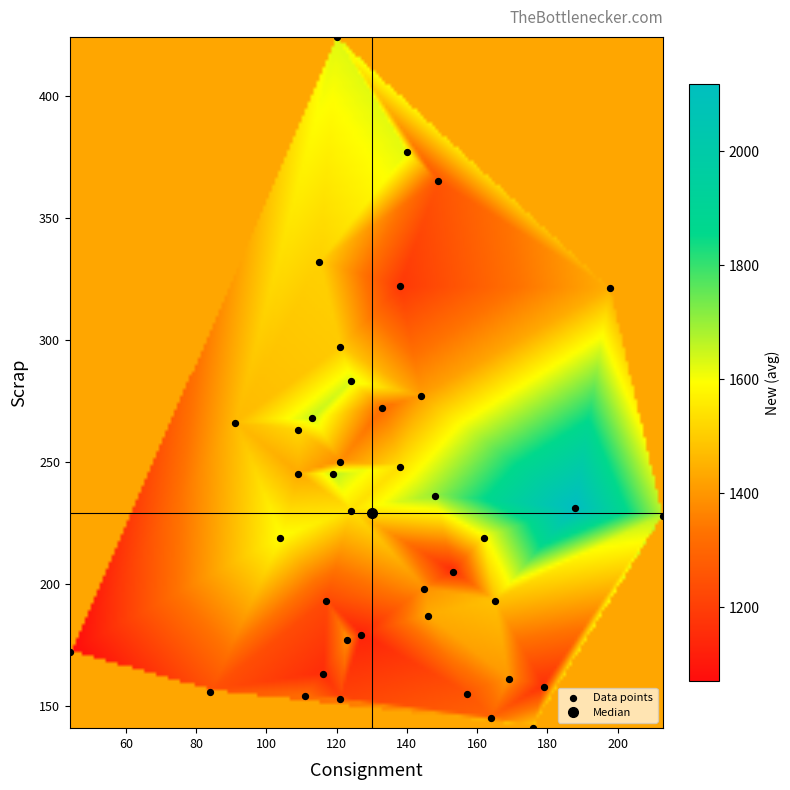

What is the range of Y values (max minus min)?

283